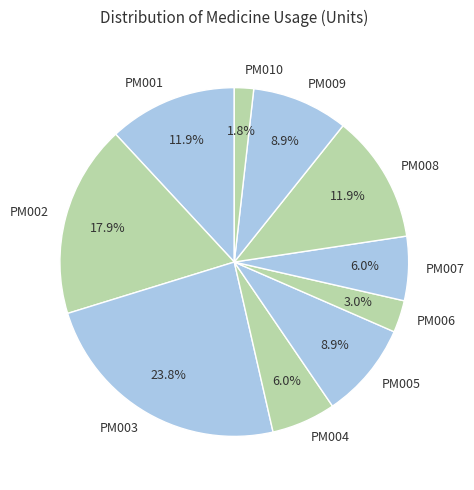

To the nearest percent, what is the difference between the largest and smallest slice percentages?

22%